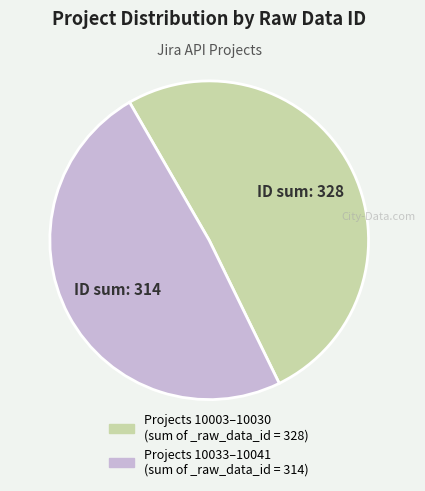

Is there a majority slice in this chart?

Yes